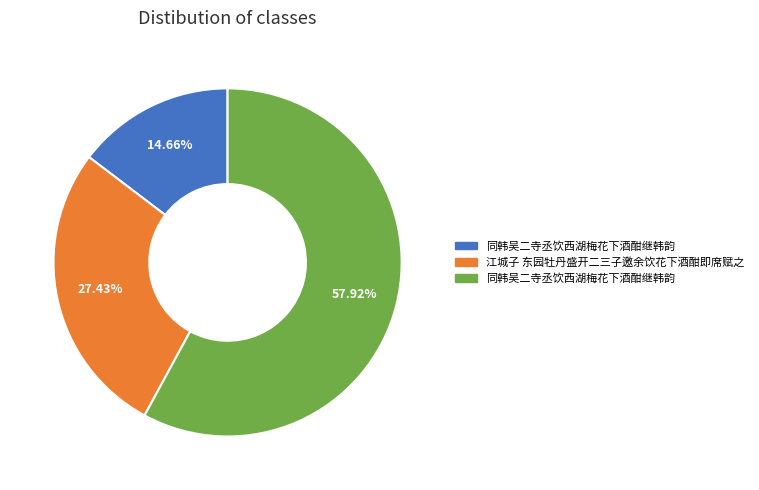

Is there a majority slice in this chart?

Yes